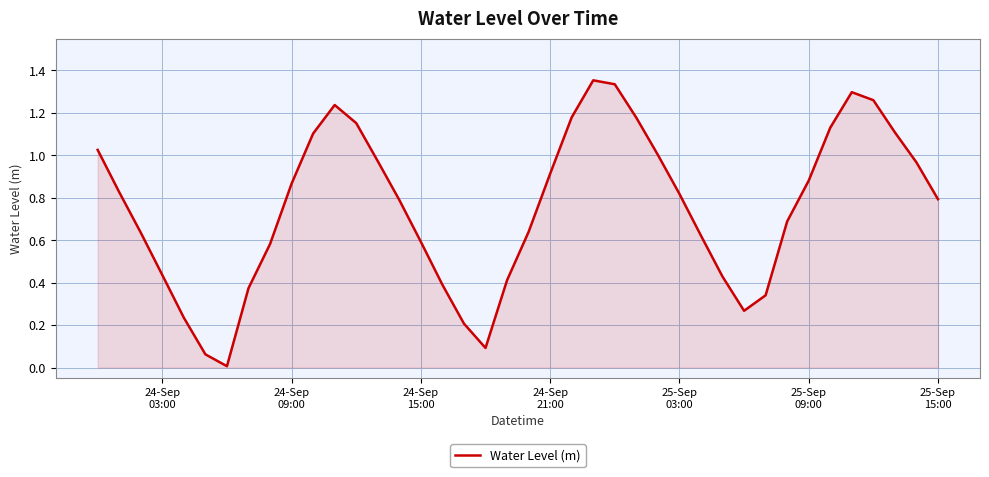

Reading left to right, extract all data points from this chart.

1.0	0.8	0.6	0.4	0.2	0.1	0.0	0.4	0.6	0.9	1.1	1.2	1.2	1.0	0.8	0.6	0.4	0.2	0.1	0.4	0.6	0.9	1.2	1.4	1.3	1.2	1.0	0.8	0.6	0.4	0.3	0.3	0.7	0.9	1.1	1.3	1.3	1.1	1.0	0.8